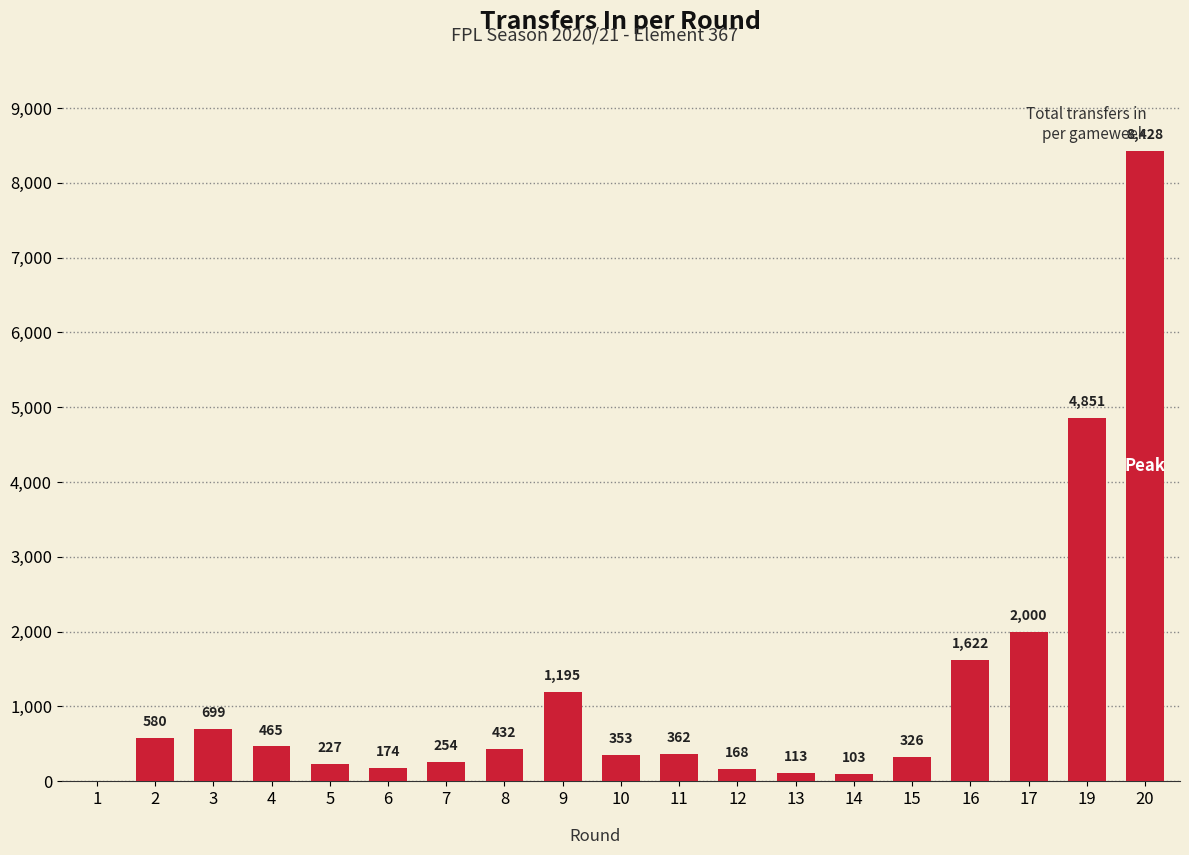

What is the average value?

1176